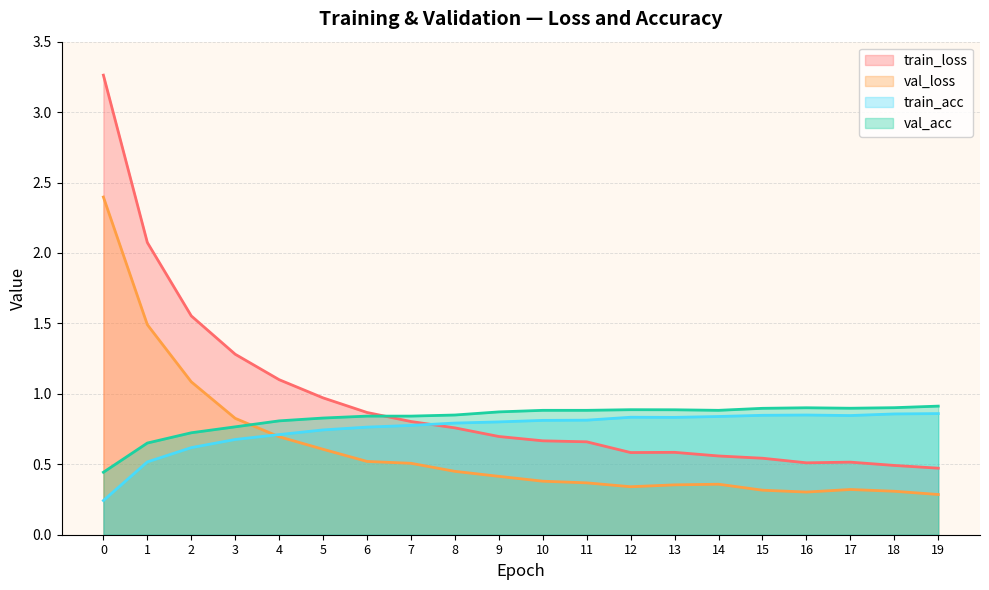

The value of train_acc at 2 is 1.0. True or false?

False